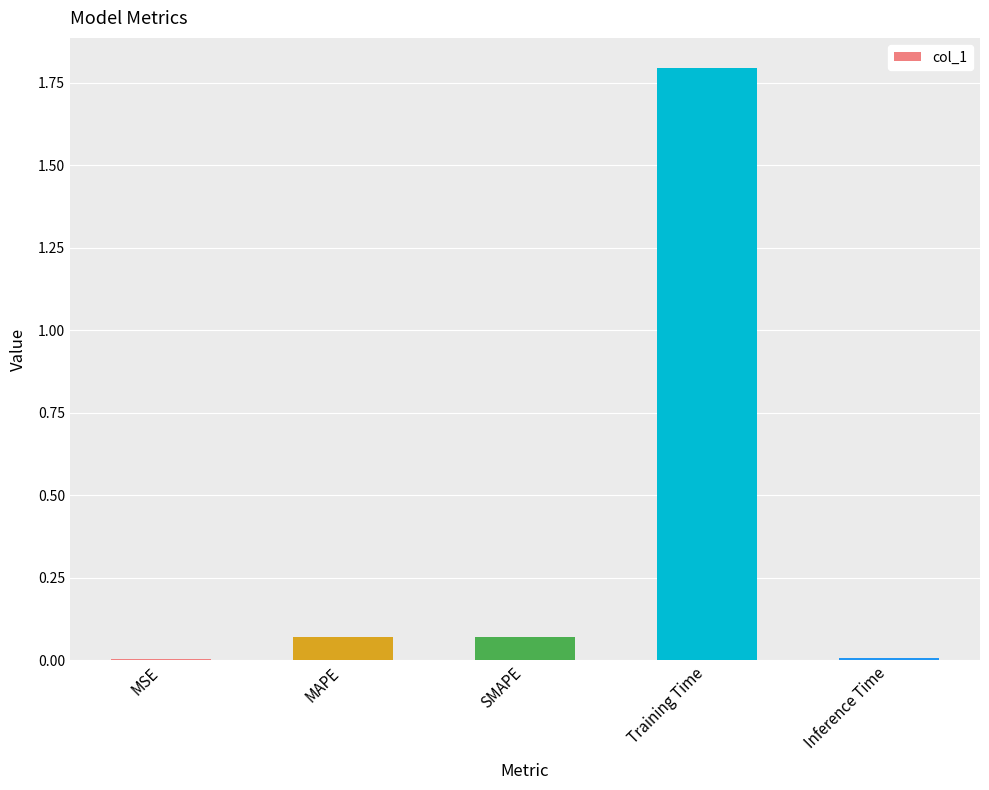

What is the sum of the values at Training Time and SMAPE?

1.9